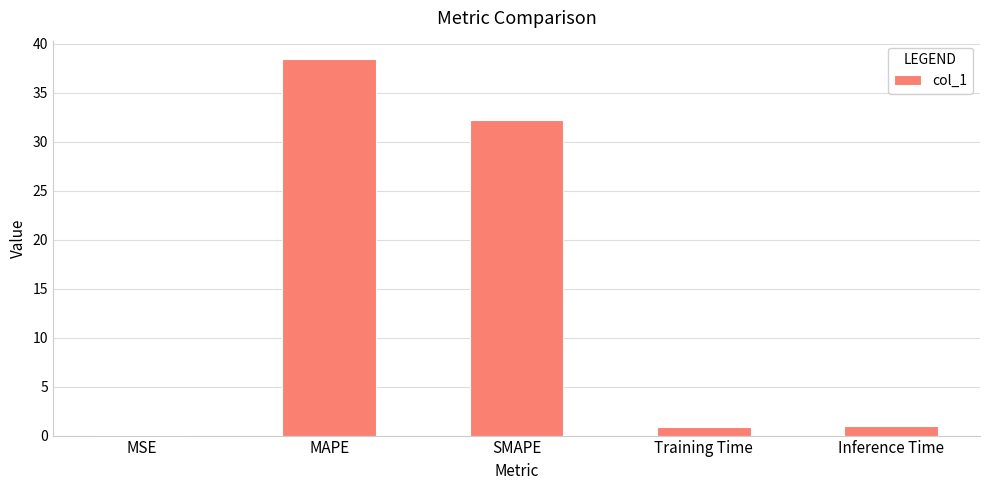

Which category has the highest value across all series?

MAPE